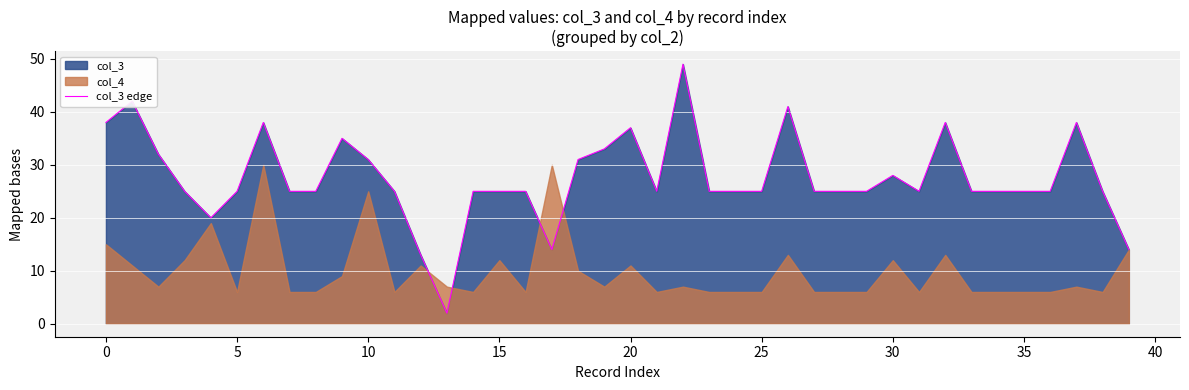

How many categories are shown in the chart?

40